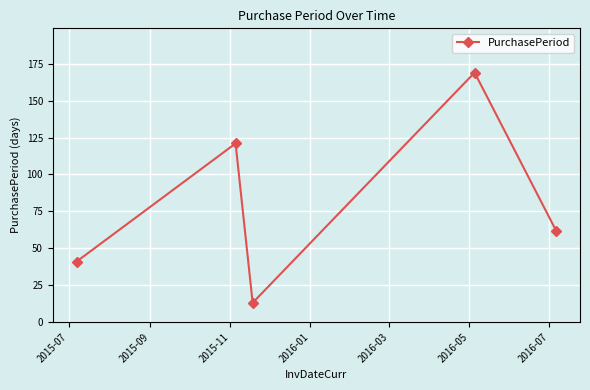

What is the minimum value shown in the chart?

13